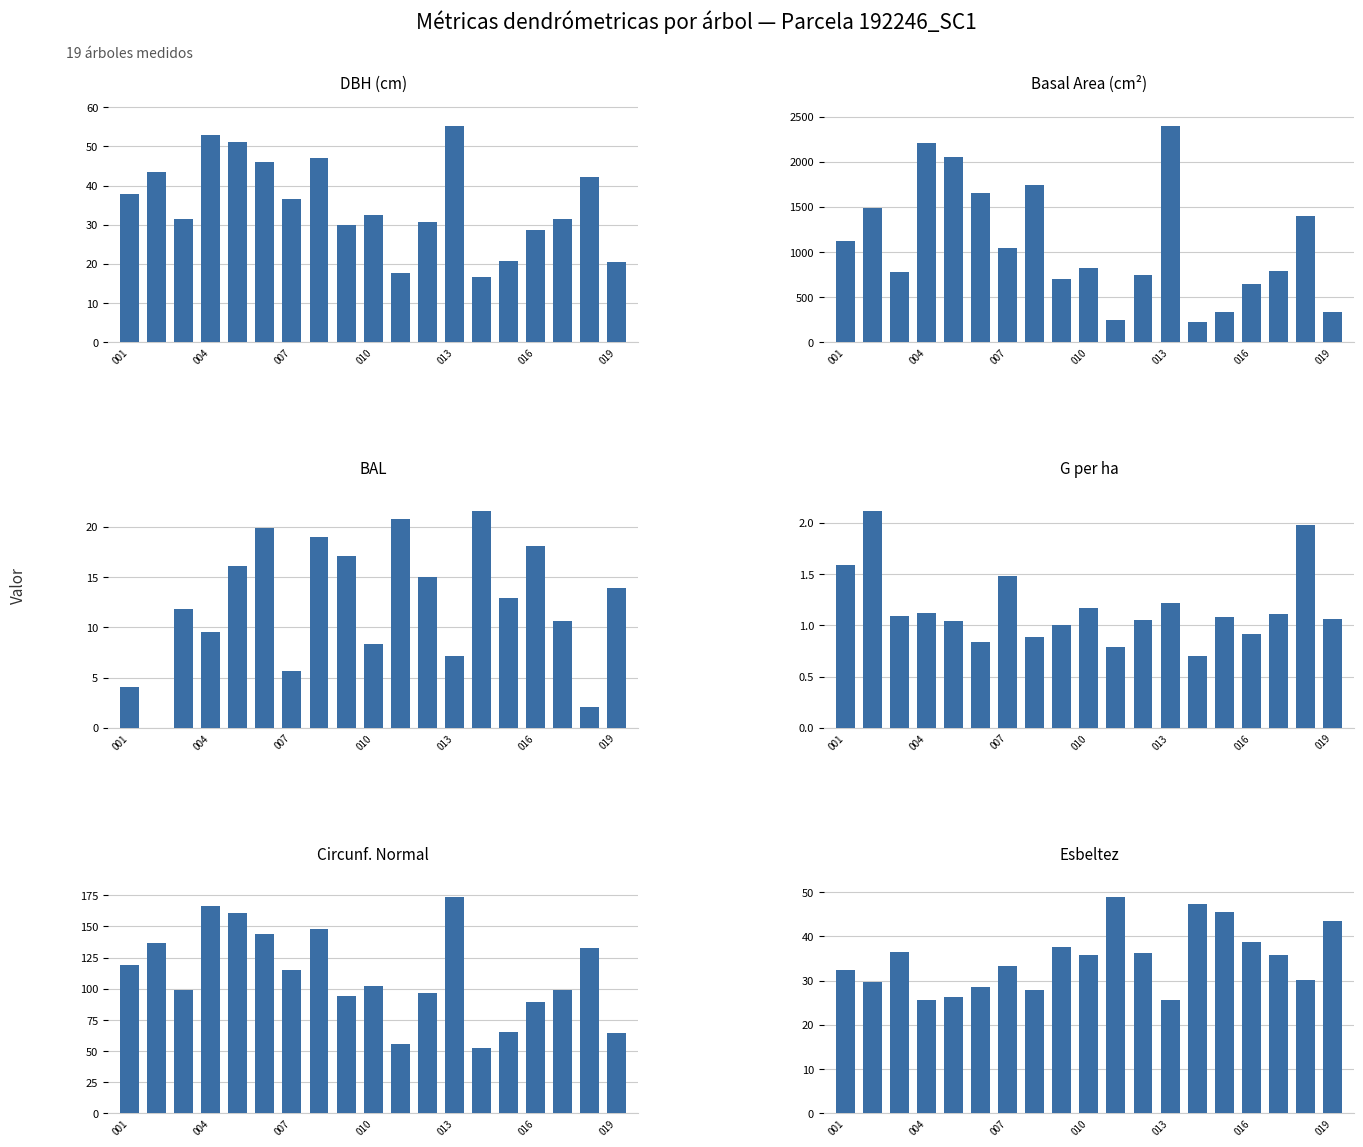

At how many categories does at least one series exceed 1584?

5